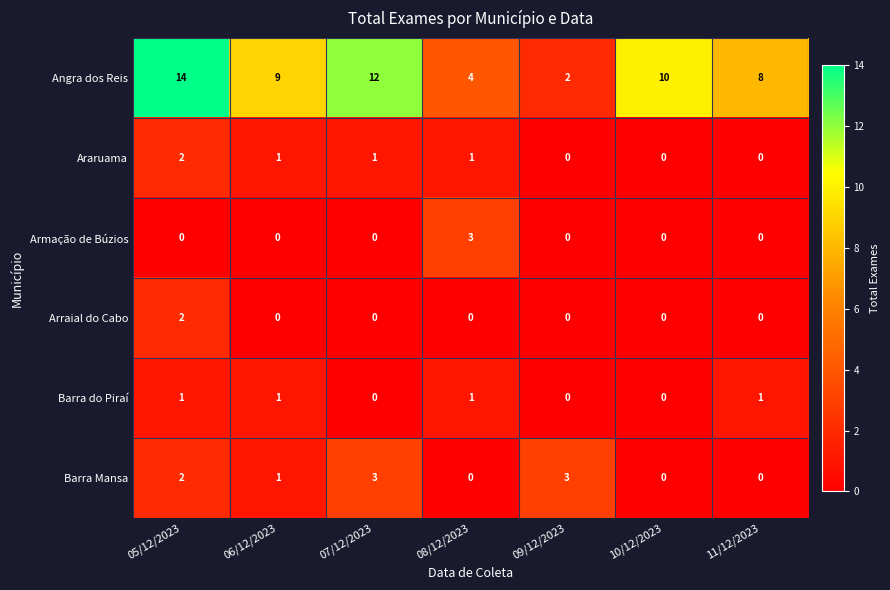

What is the total value across all series at 08/12/2023?

9